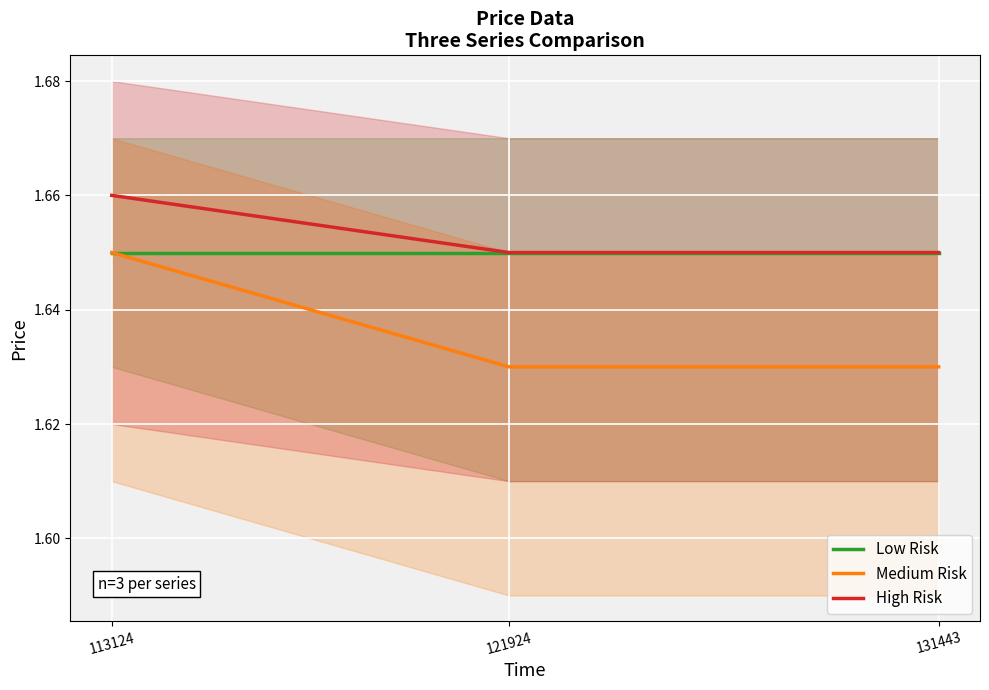

What is the value of the Low Risk point at the 3rd from the left?

1.6